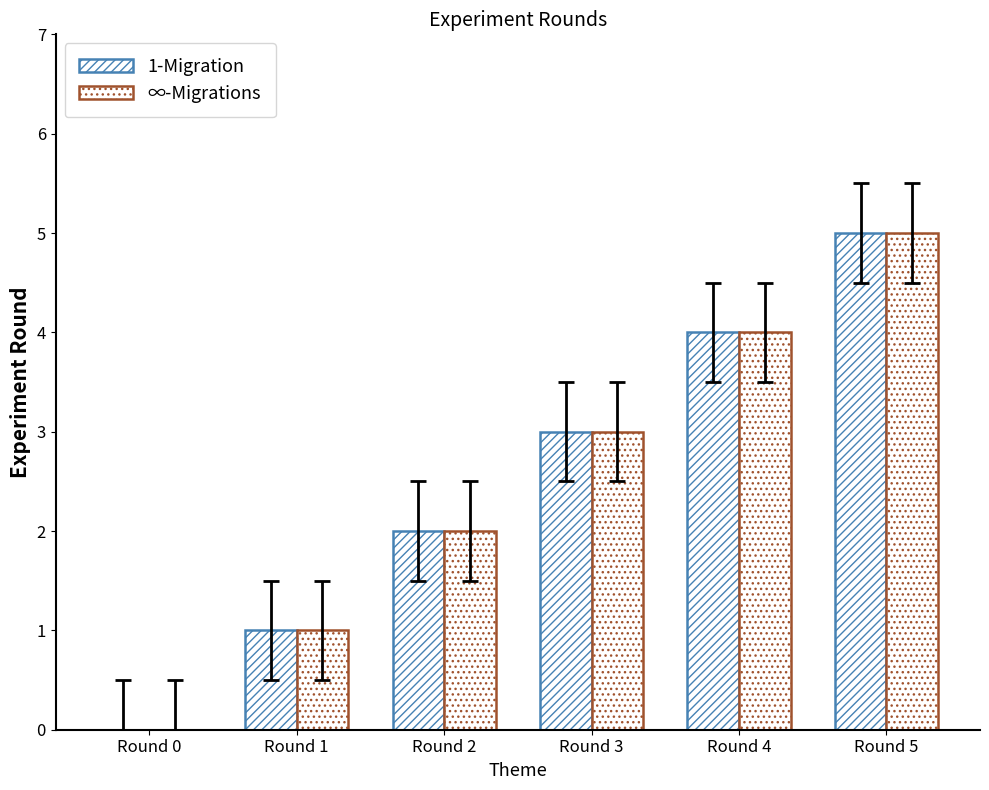

Reading right to left, extract all data points from this chart.

1-Migration: 5	4	3	2	1	0
∞-Migrations: 5	4	3	2	1	0